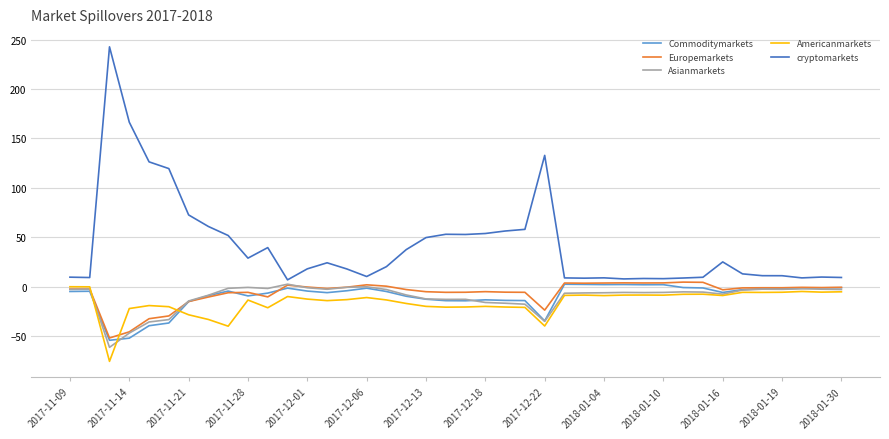

True or false: Europemarkets and Asianmarkets cross at least once.

True